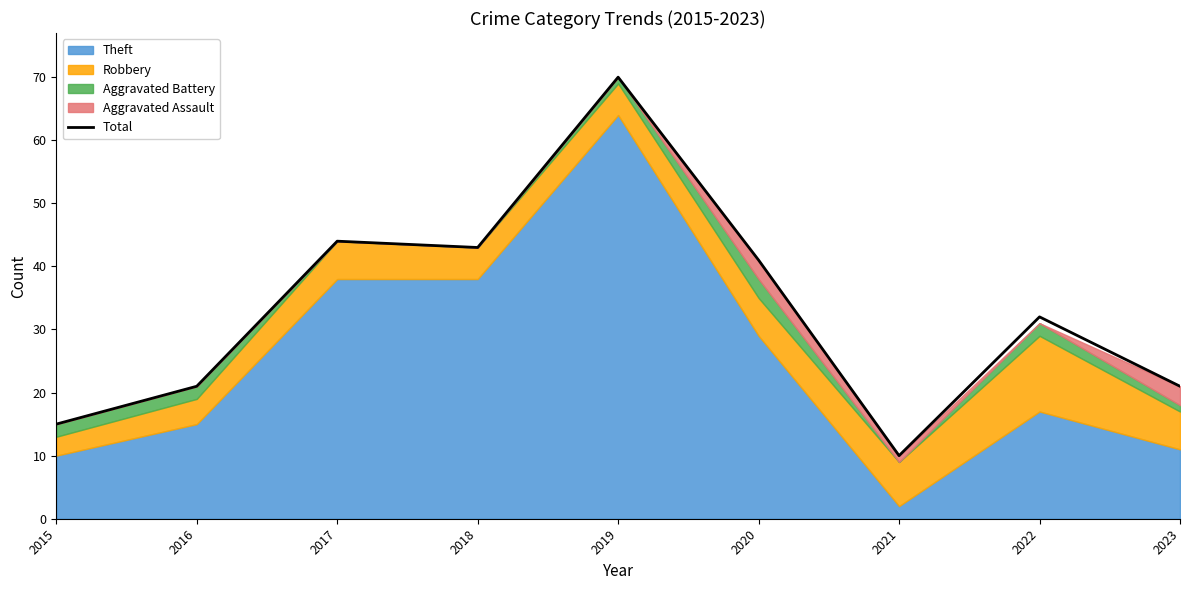

What is the difference between the values at 2021 and 2019?

60